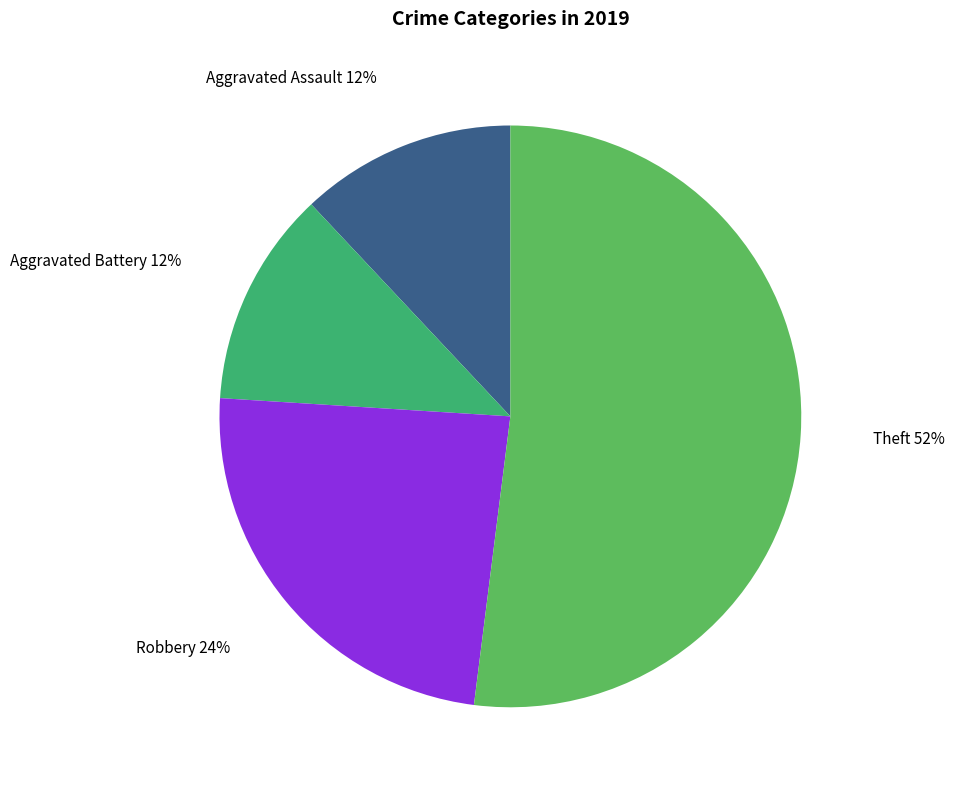

Which slice is the largest?

Theft